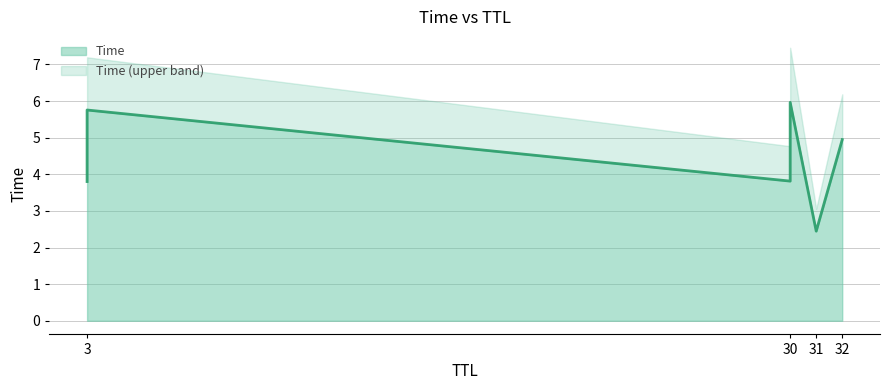

What is the change in value from 3 to 30?

+2.2